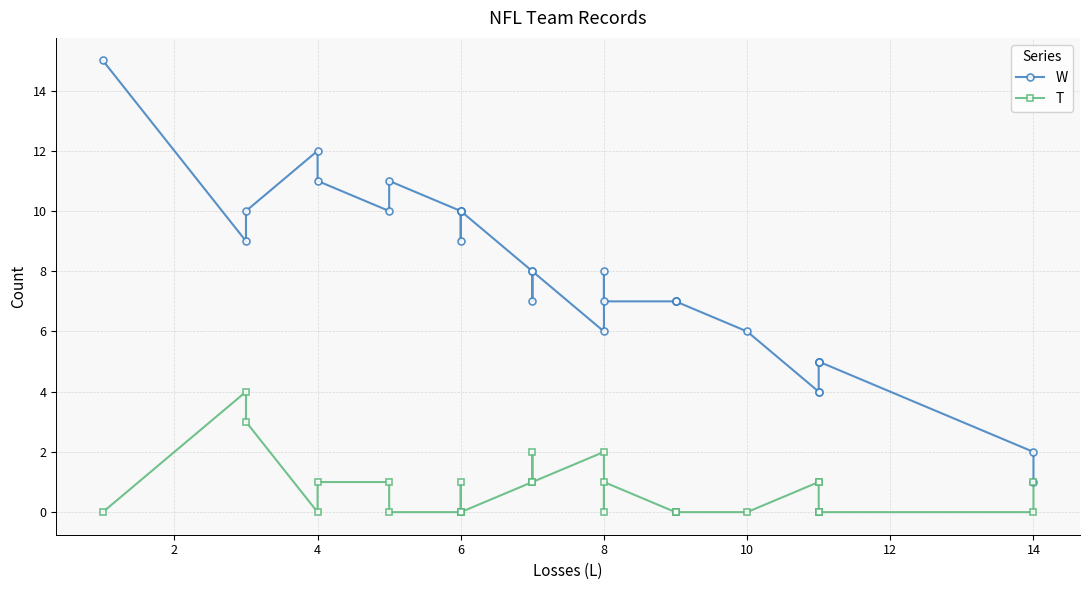

How many values in the T series exceed 0?

13